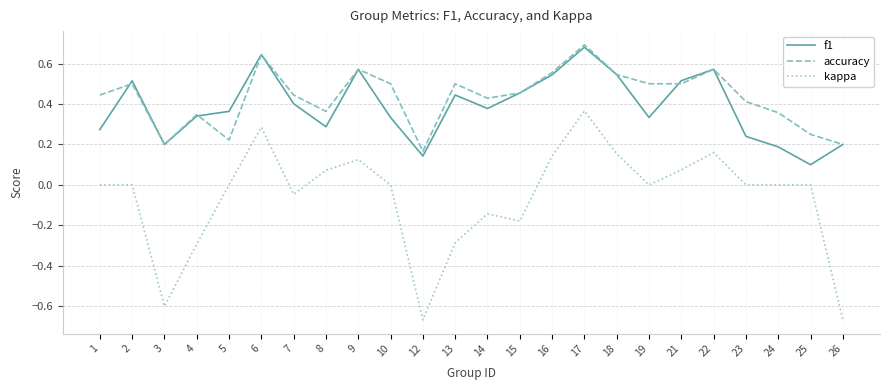

At 1, list the series in order from largest to smallest.

accuracy, f1, kappa